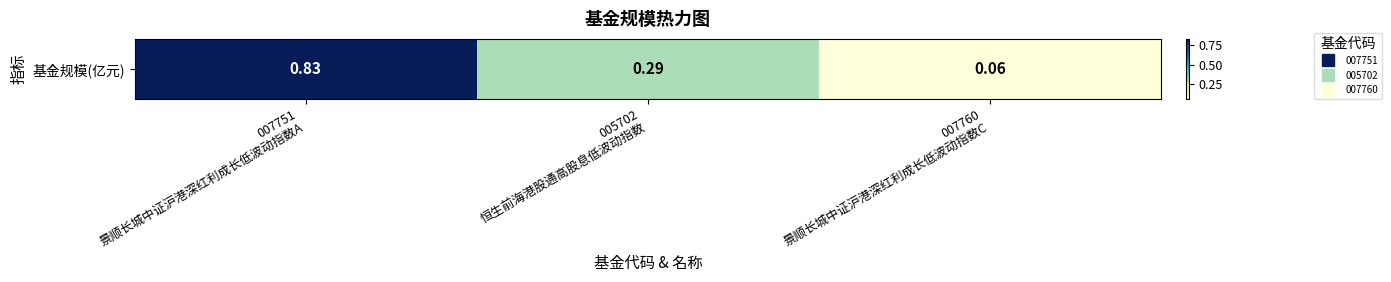

Which has a higher value, 005702
恒生前海港股通高股息低波动指数 or 007751
景顺长城中证沪港深红利成长低波动指数A?

007751
景顺长城中证沪港深红利成长低波动指数A